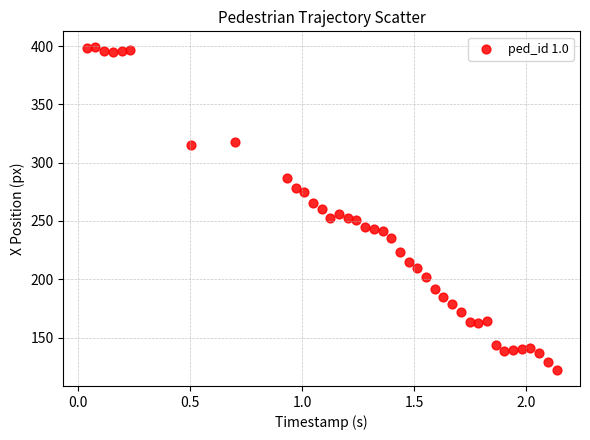

What is the range of X values (max minus min)?

2.1